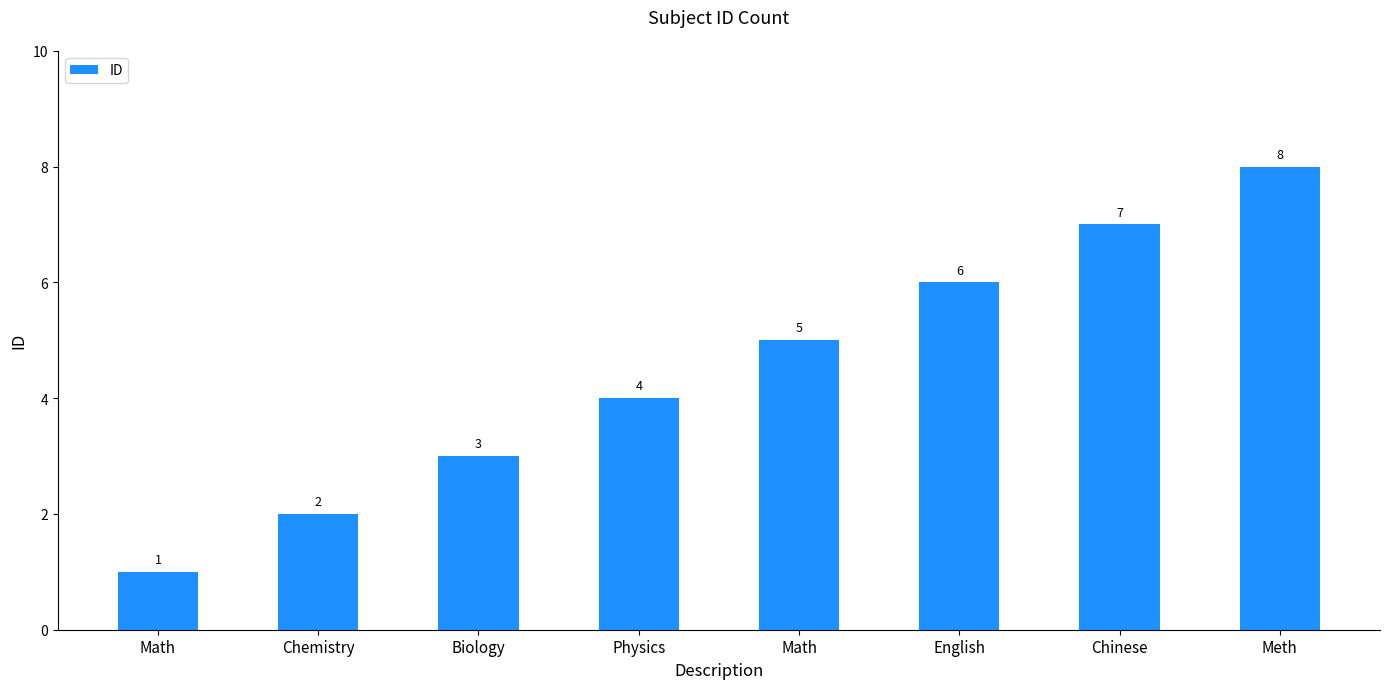

Count the values in the range 3 to 7.

5